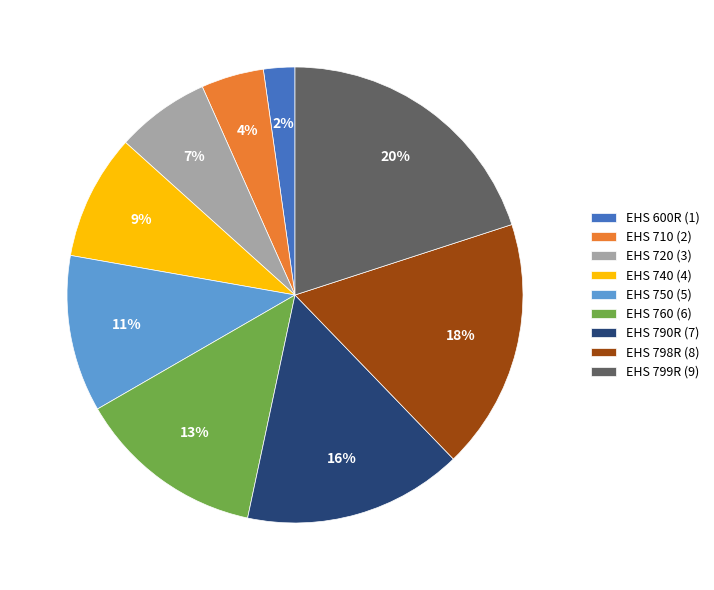

The EHS 740 slice represents 9% of the pie. True or false?

True